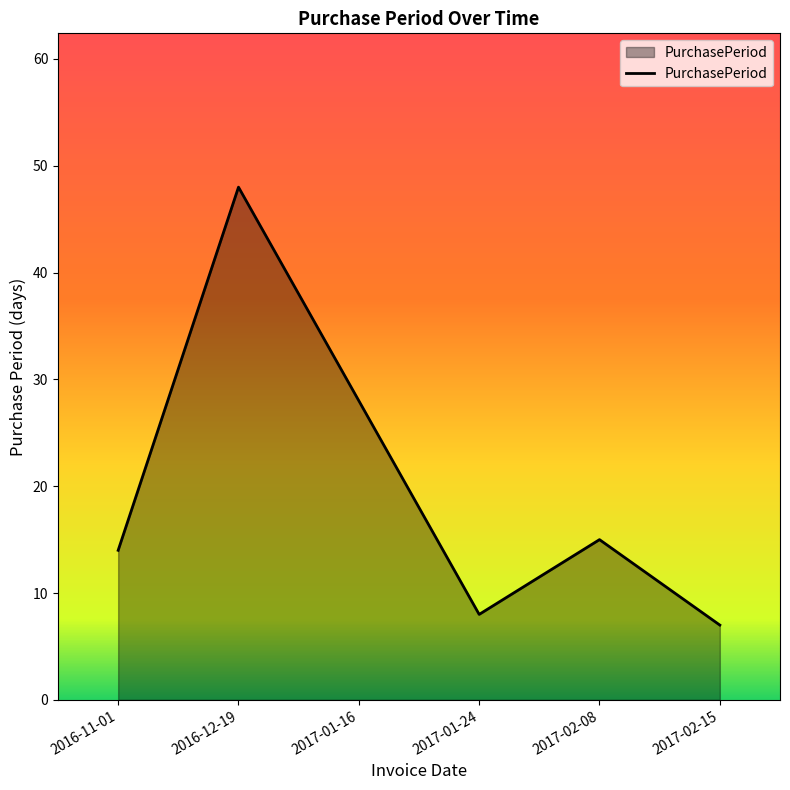

Which has a higher value, 2017-02-15 or 2017-01-24?

2017-01-24